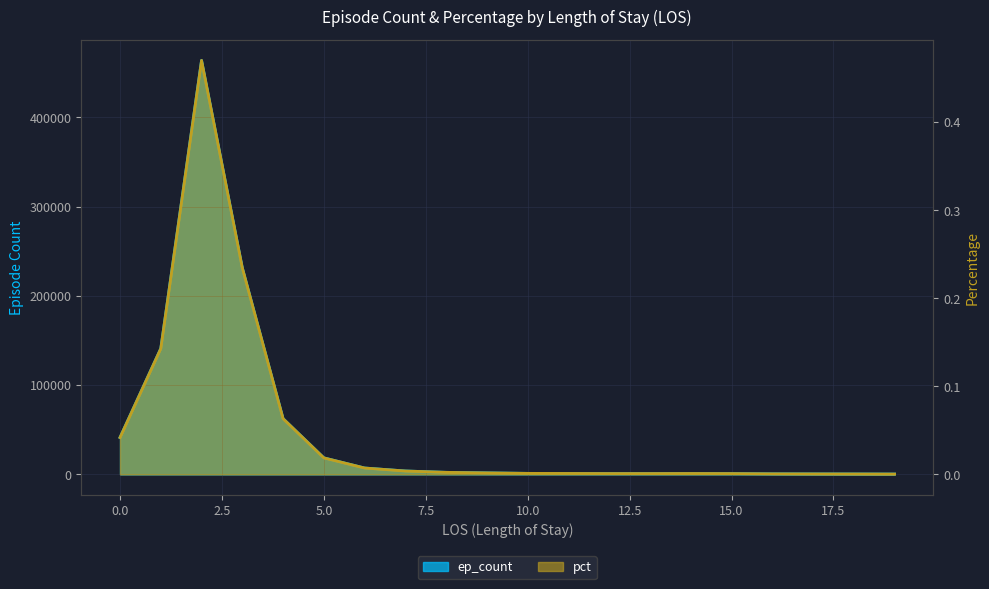

True or false: pct has more than 0 interior local peaks.

True